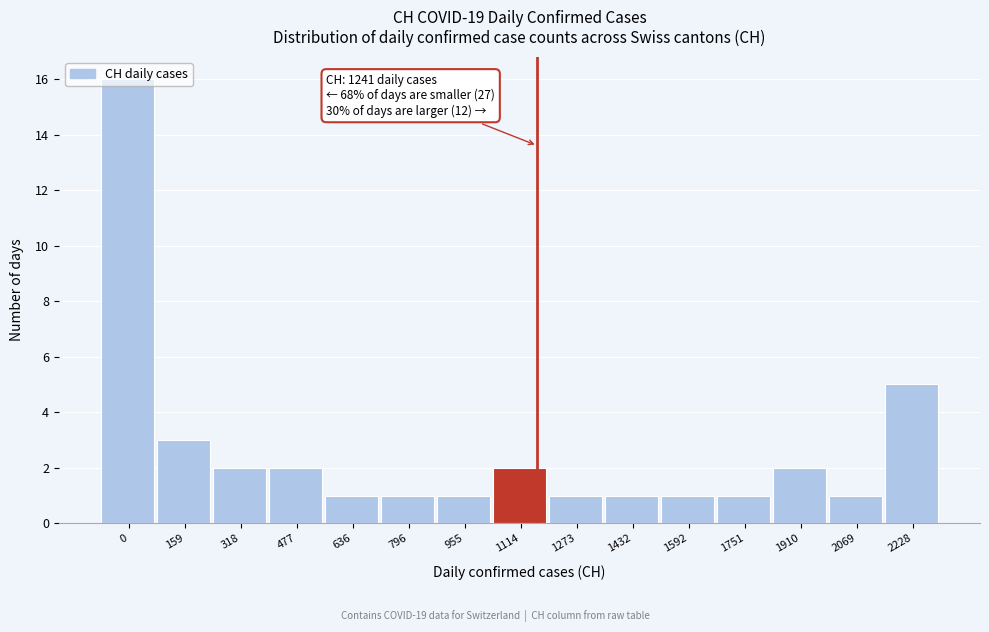

Where is the data nearest to the value 8?

2228